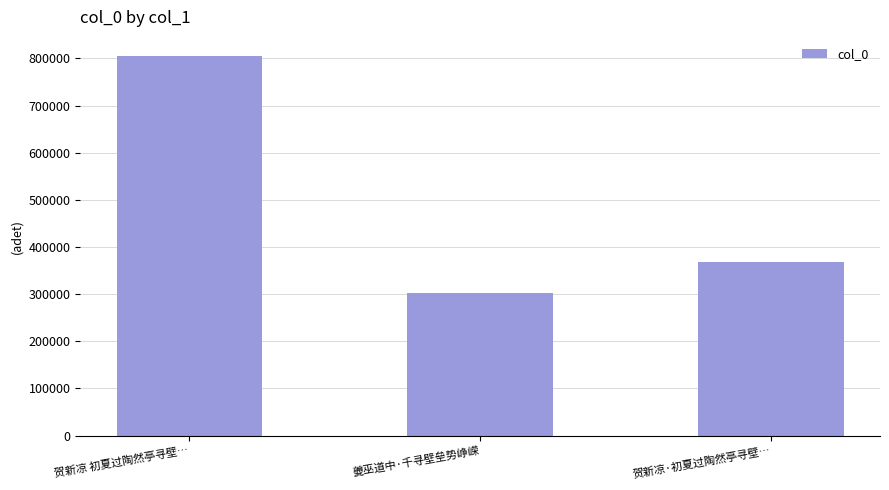

How many values are between 301951 and 805539?

3